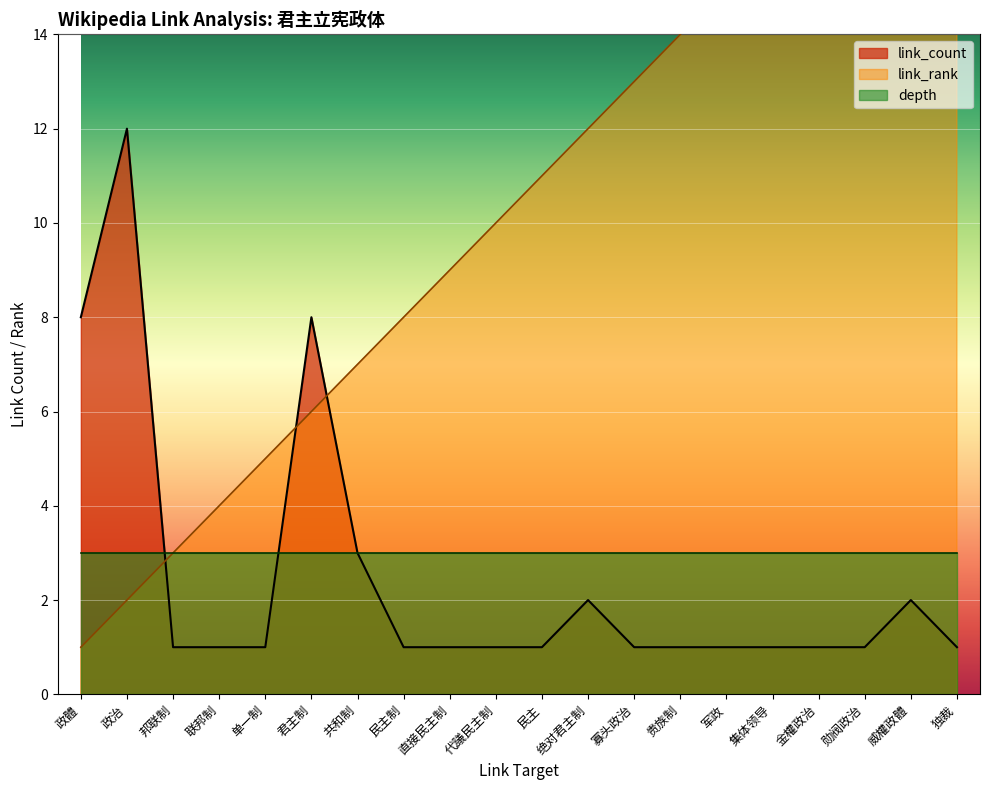

What is the average value of the link_count series?

2